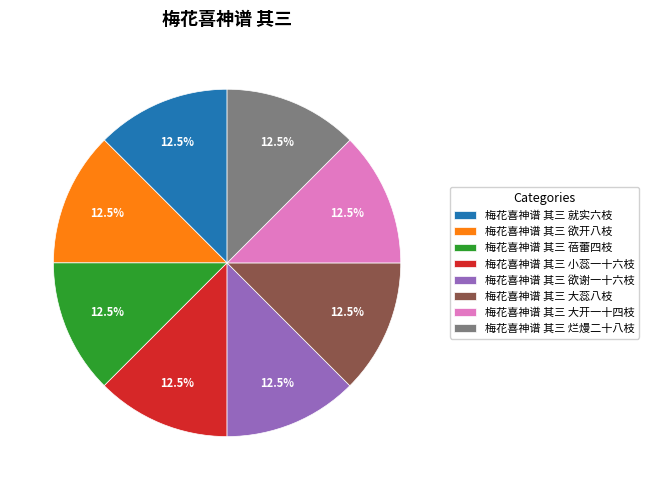

What is the ratio of the value at 梅花喜神谱 其三 烂熳二十八枝 to the value at 梅花喜神谱 其三 就实六枝?

1.0